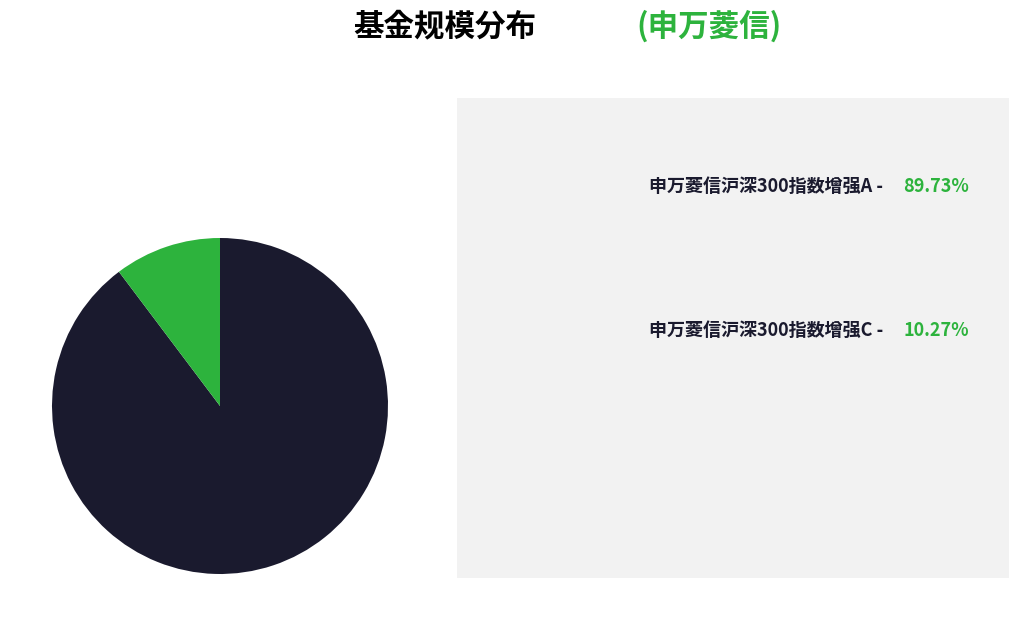

Is there a majority slice in this chart?

Yes